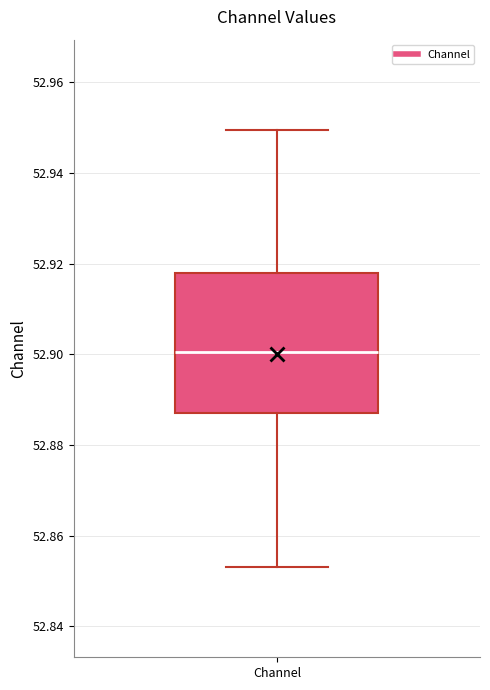

Read this box plot against the y-axis: the position of the median line, the range covered by the box, and the ends of both whiskers. The values are not printed on the chart, so give them approximately, as read against the axis.

median 52.900, box 52.886 to 52.918, whiskers 52.854 to 52.950